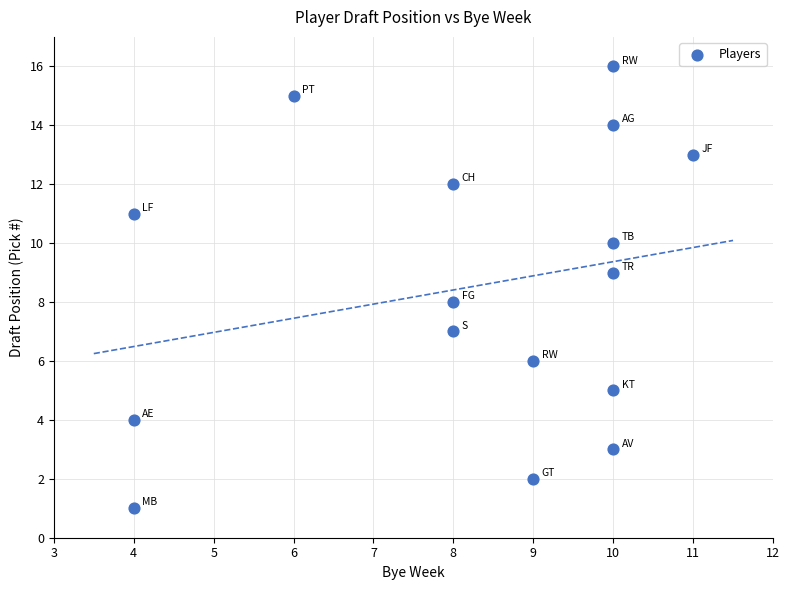

What is the range of Y values (max minus min)?

15